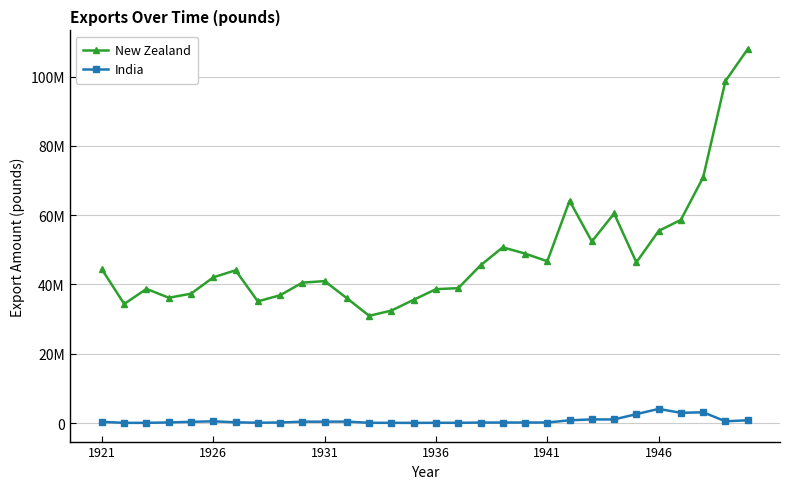

How many interior local valleys does the New Zealand series have?

7